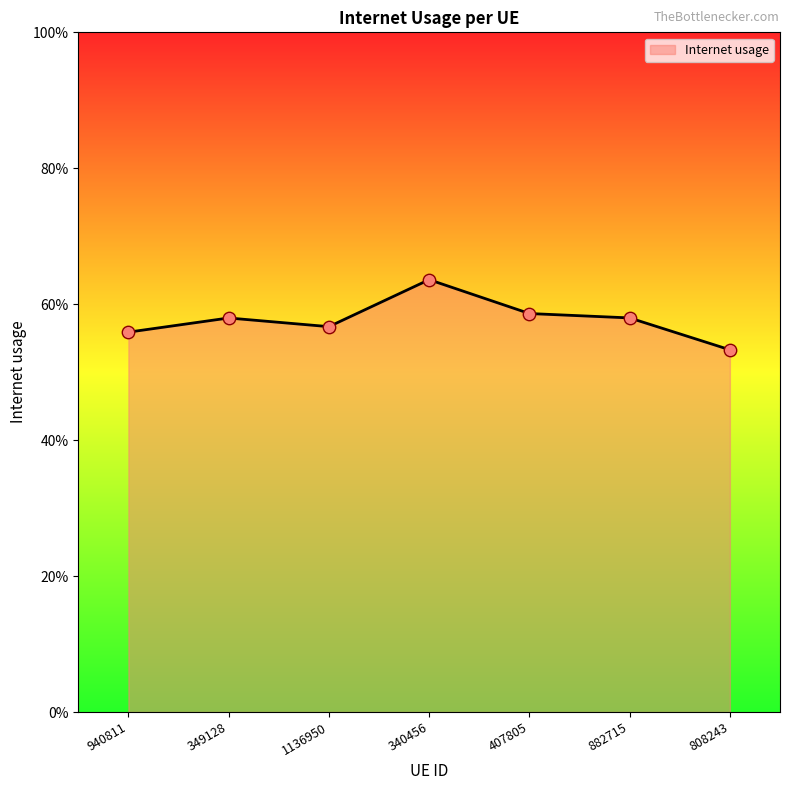

Which has a higher value, 808243 or 1136950?

1136950